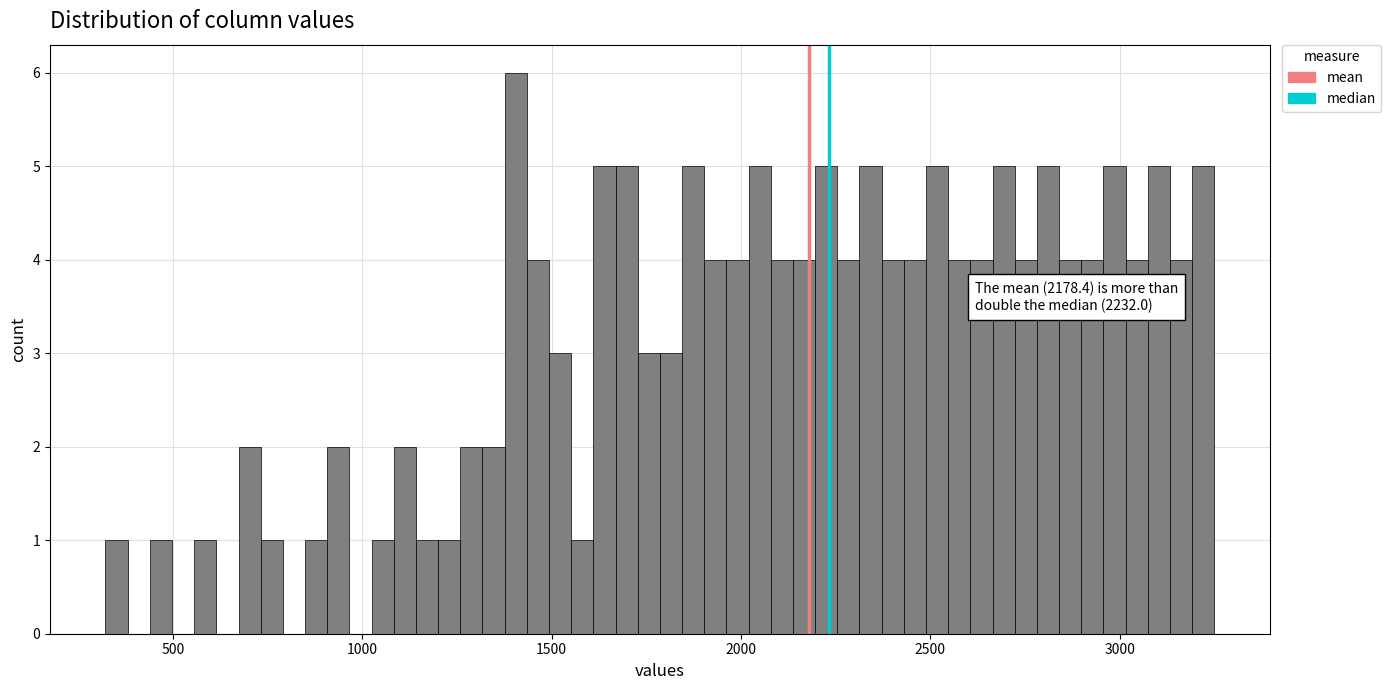

Read against the x-axis, roughly where is the centre of the tallest bar?

1400